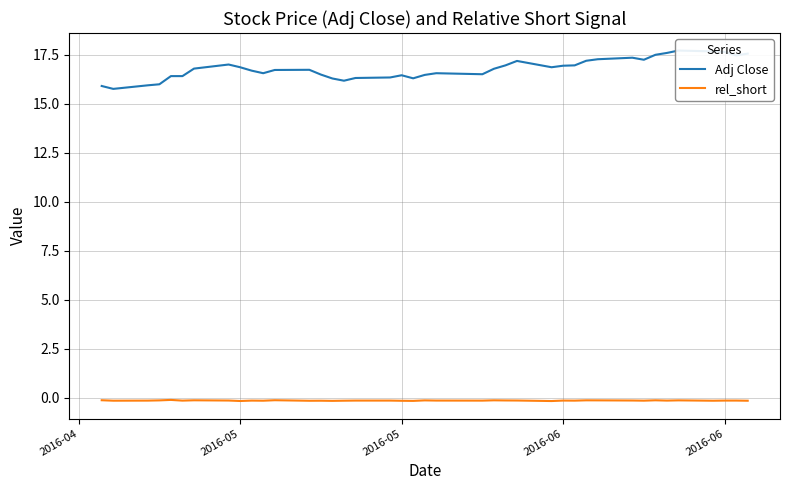

How many lines are shown in the chart?

2